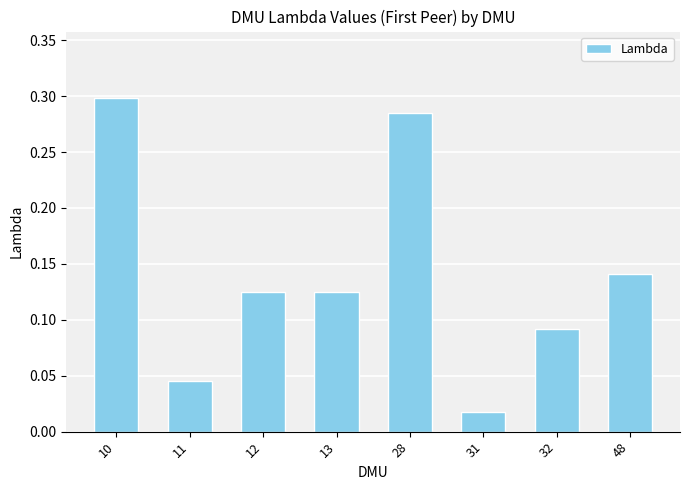

Between 28 and 48, which is larger?

28